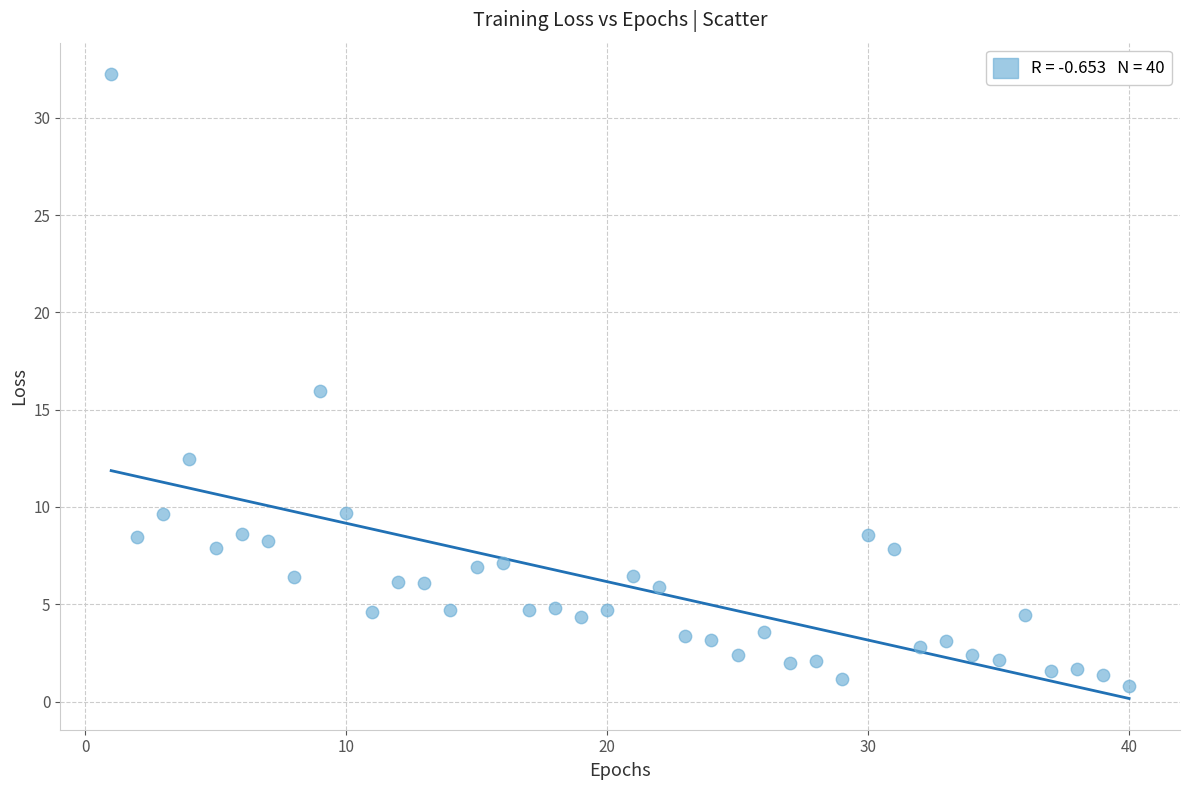

What is the range of X values (max minus min)?

39.0